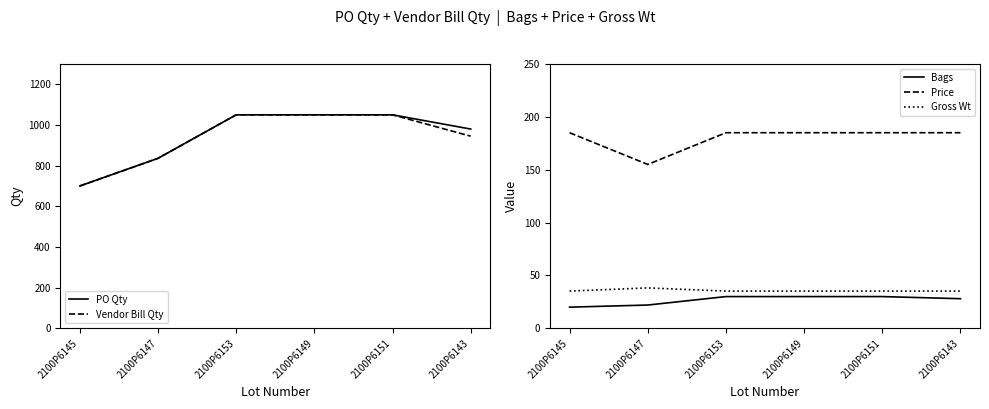

What position from the right is 2100P6149?

3